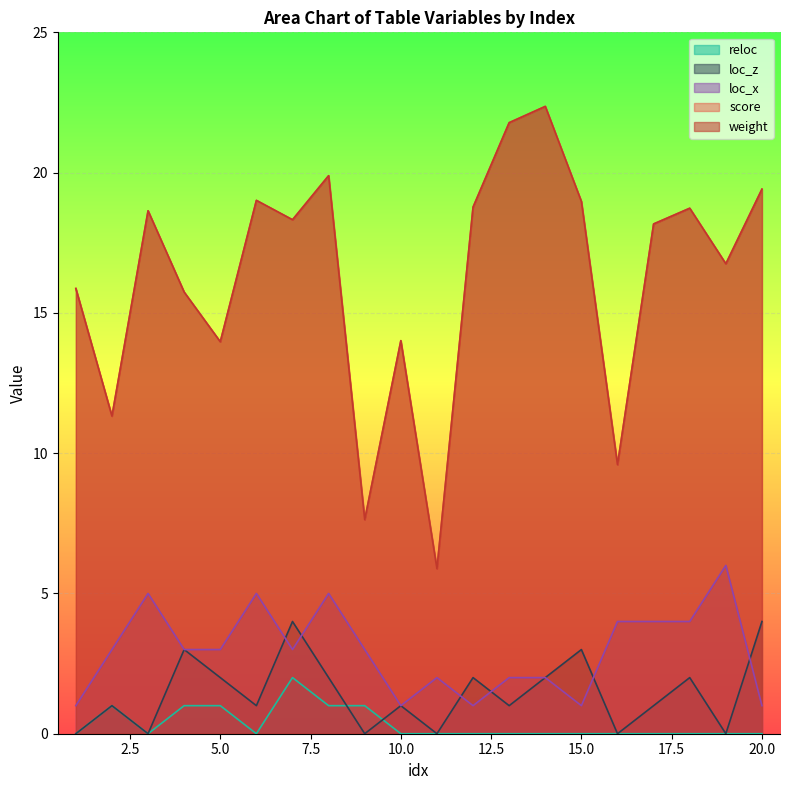

Which series has the largest range (max minus min)?

weight